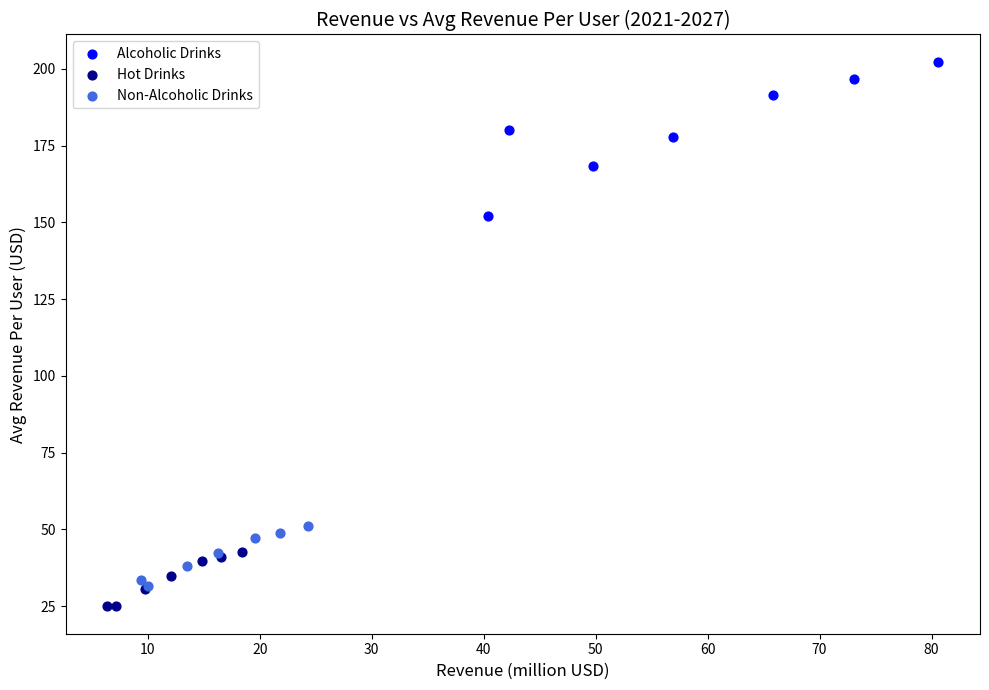

Which series contains the highest Y value?

Alcoholic Drinks